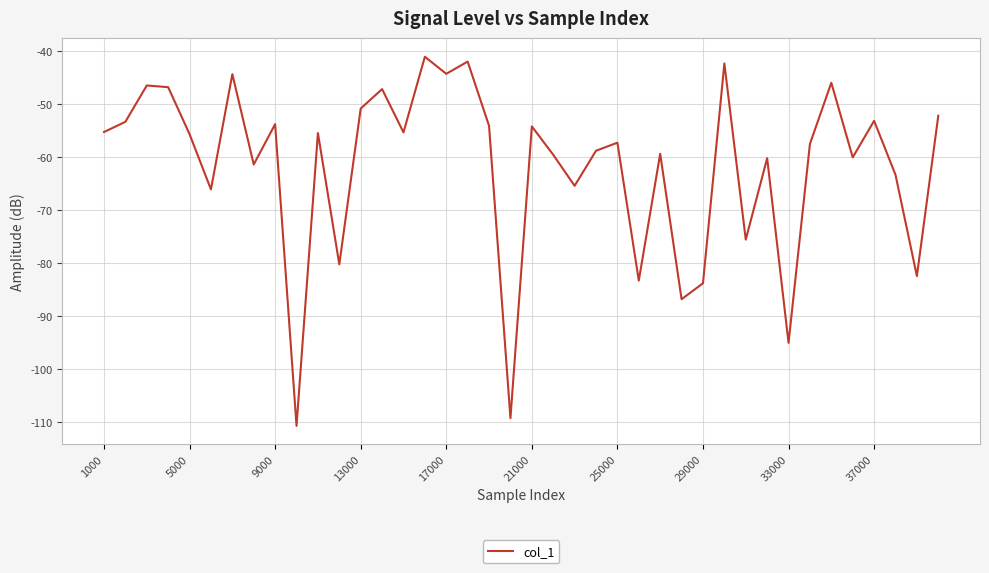

What is the difference between the maximum and minimum values?

69.7